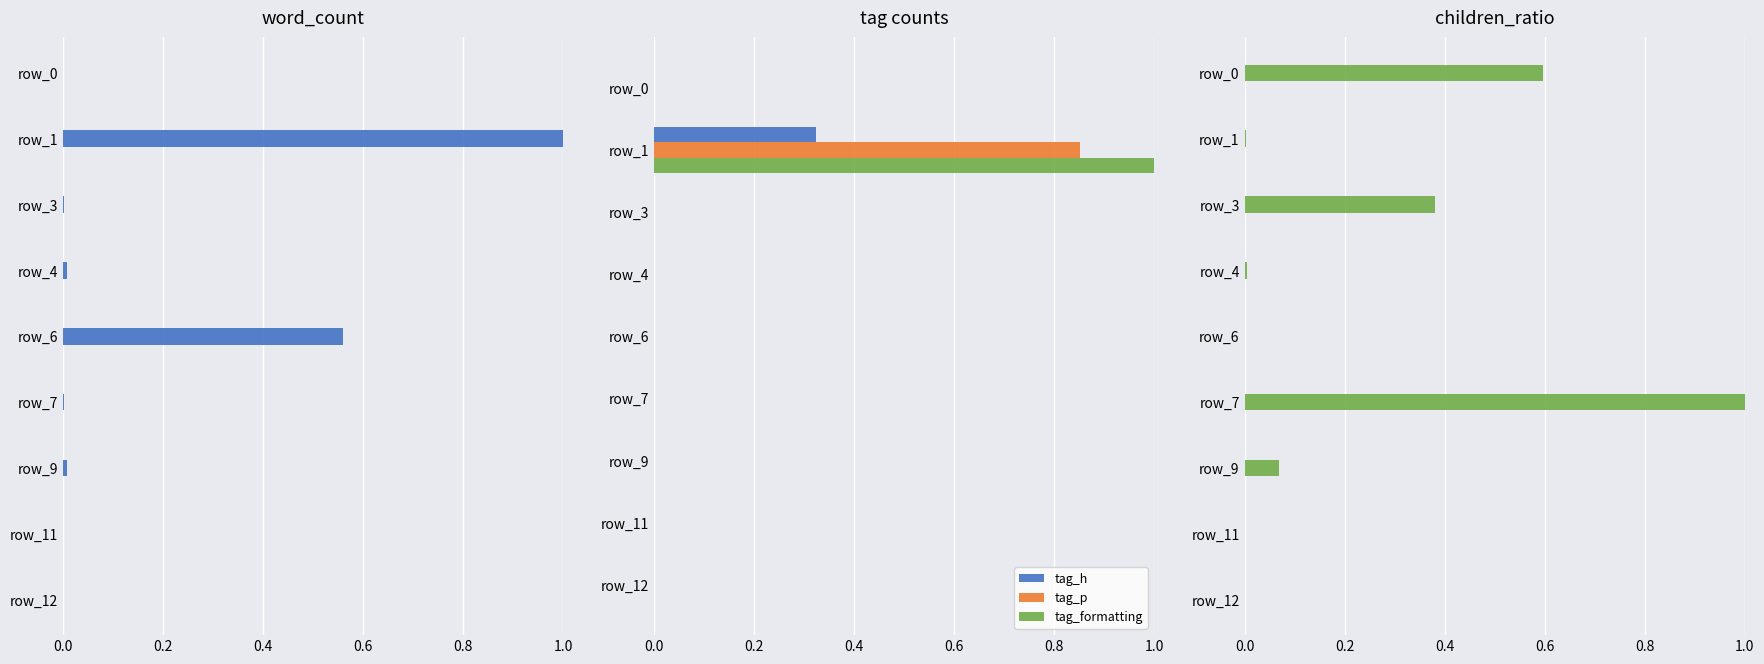

Which category has the highest value in the tag_h series?

row_1